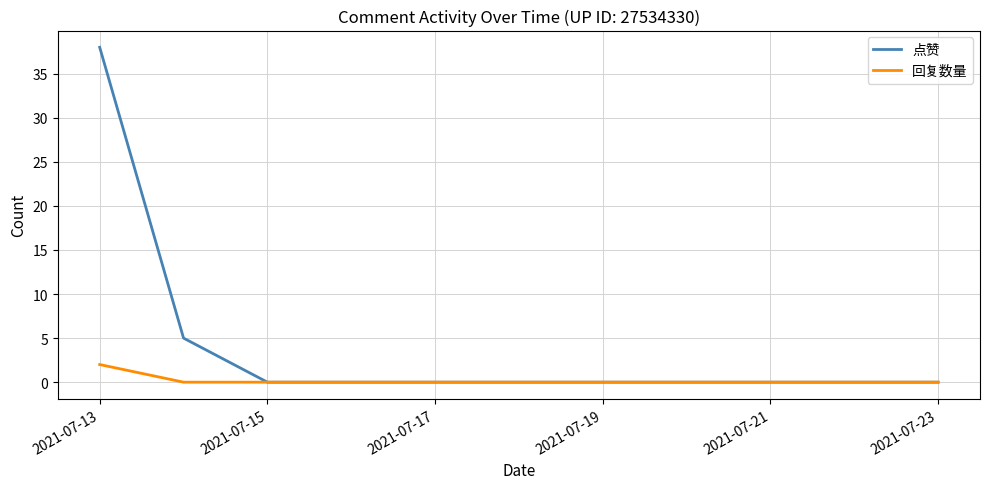

Does the chart display data point markers on the line(s)?

No